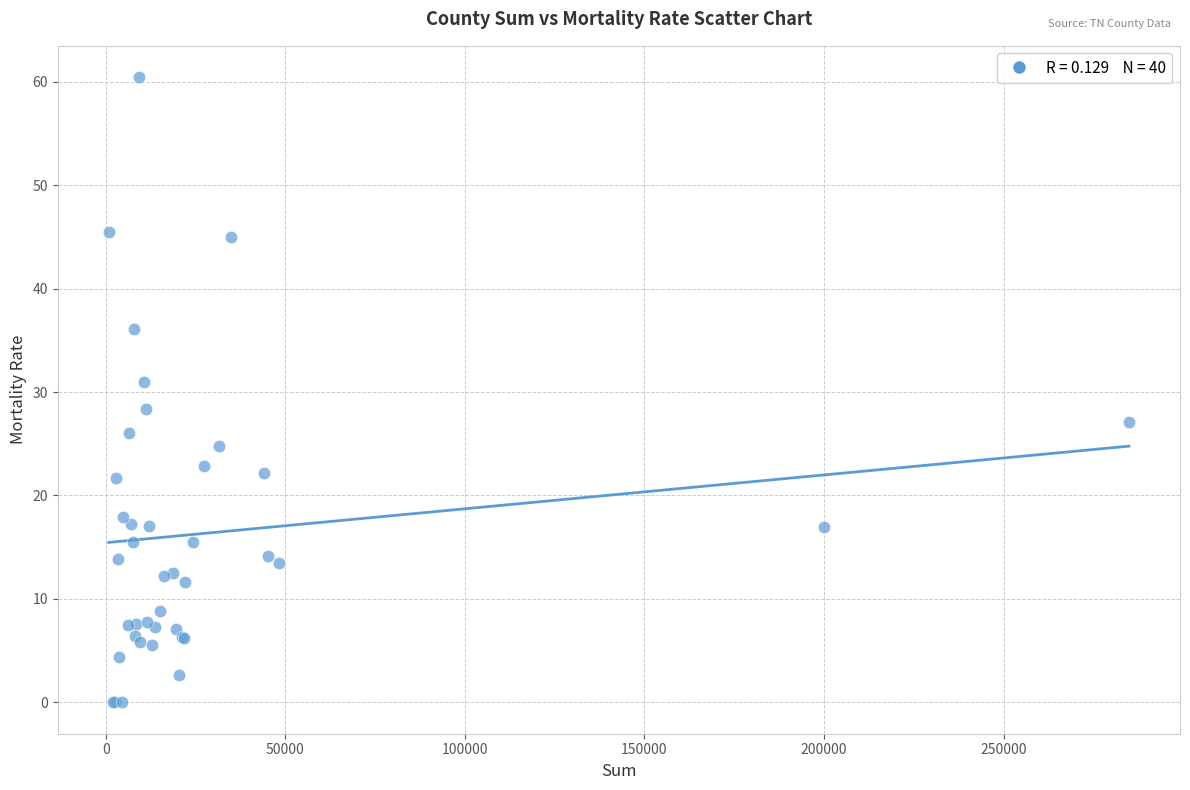

What Y value in the scatter plot is closest to 30?

31.0